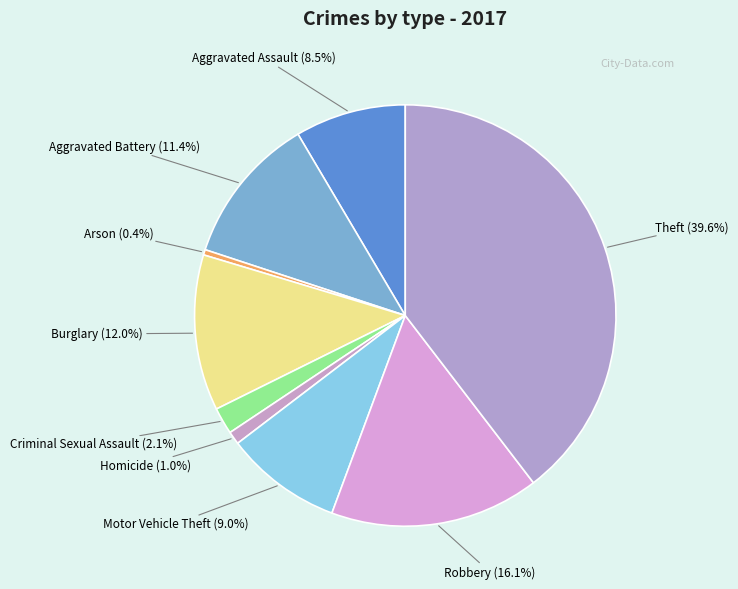

Does Criminal Sexual Assault represent more than half of the total?

No